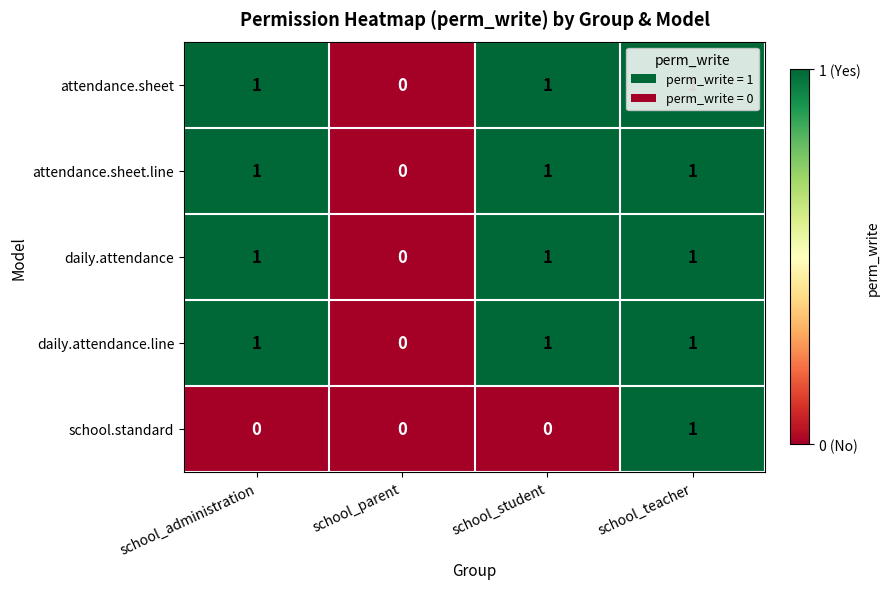

What is the maximum value shown in the chart?

1